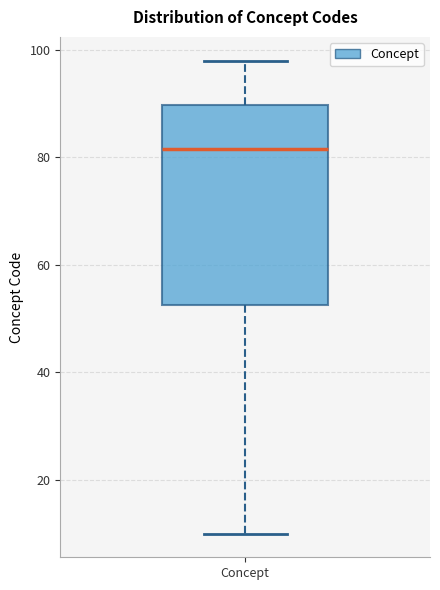

Read this box plot against the y-axis: the position of the median line, the range covered by the box, and the ends of both whiskers. The values are not printed on the chart, so give them approximately, as read against the axis.

median 82, box 52 to 90, whiskers 10 to 98